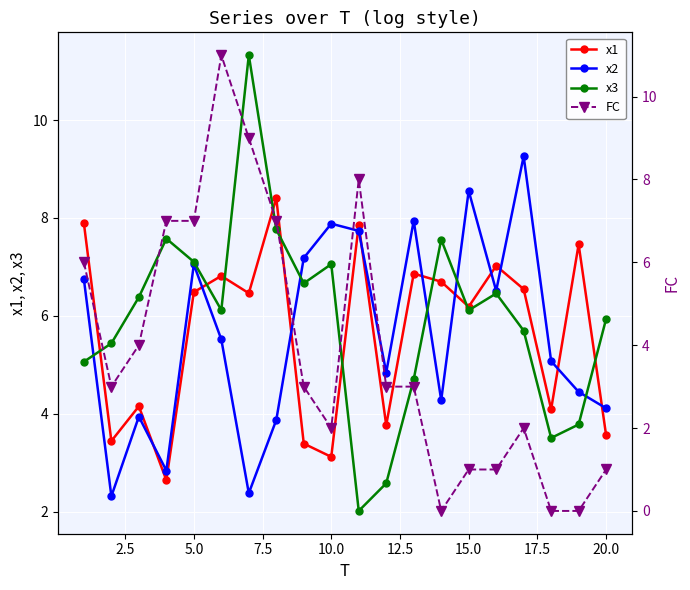

What is the greatest value displayed?

11.3